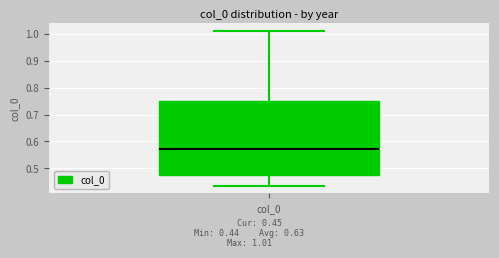

Transcribe this box plot: give where the median line is, the range the box spans, and where the two whiskers end, as read against the y-axis. The values are not printed on the chart, so give them approximately, as read against the axis.

median 0.57, box 0.47 to 0.75, whiskers 0.44 to 1.01